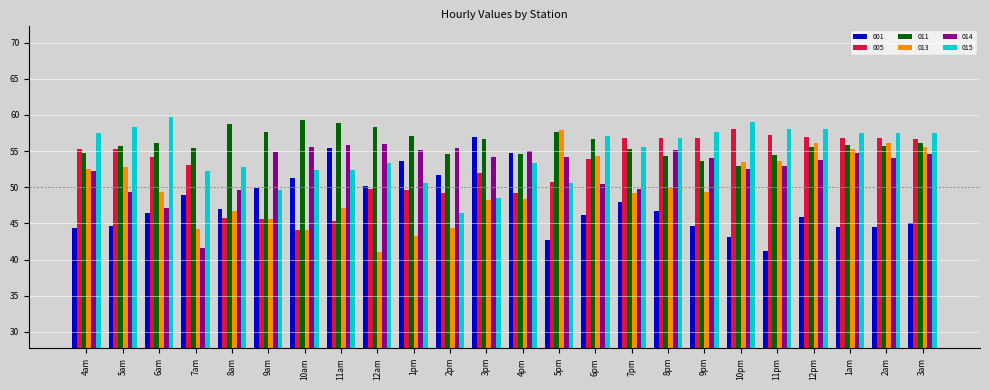

At which label does 014 first exceed 54?

9am